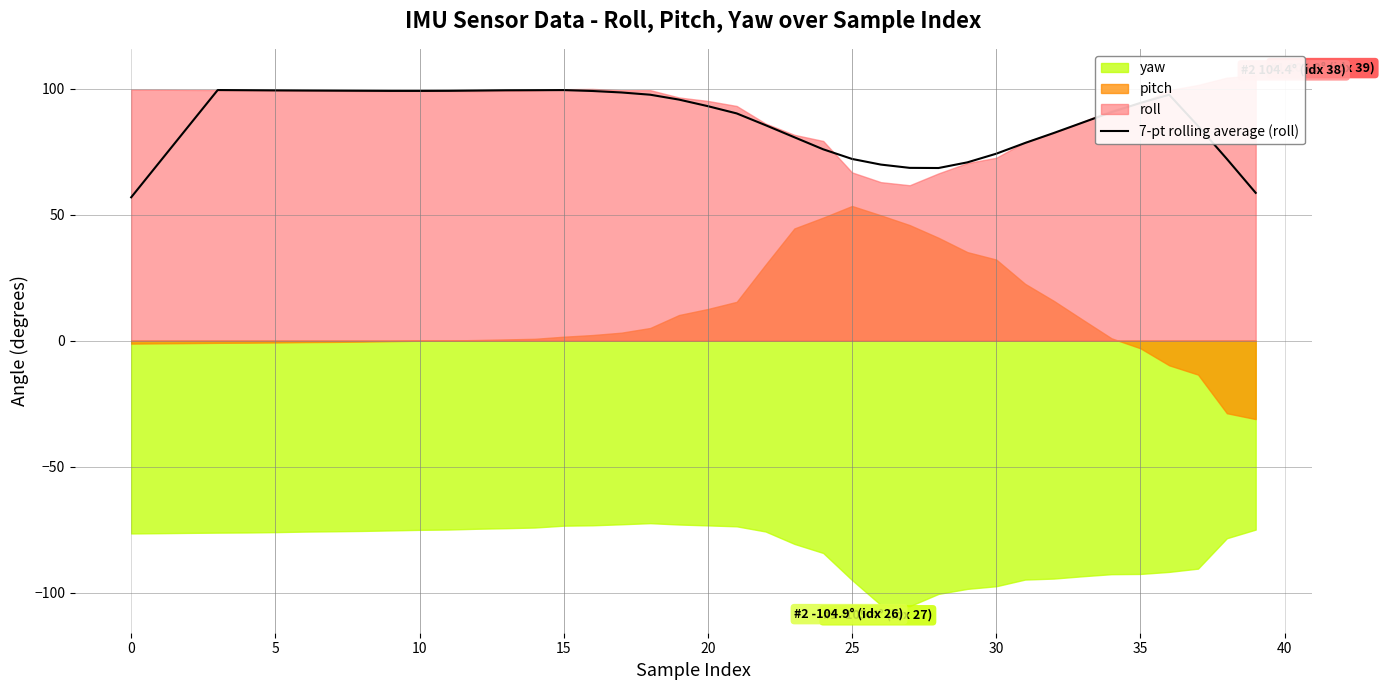

What is the highest value of the 7-pt rolling average (roll) series?

99.4